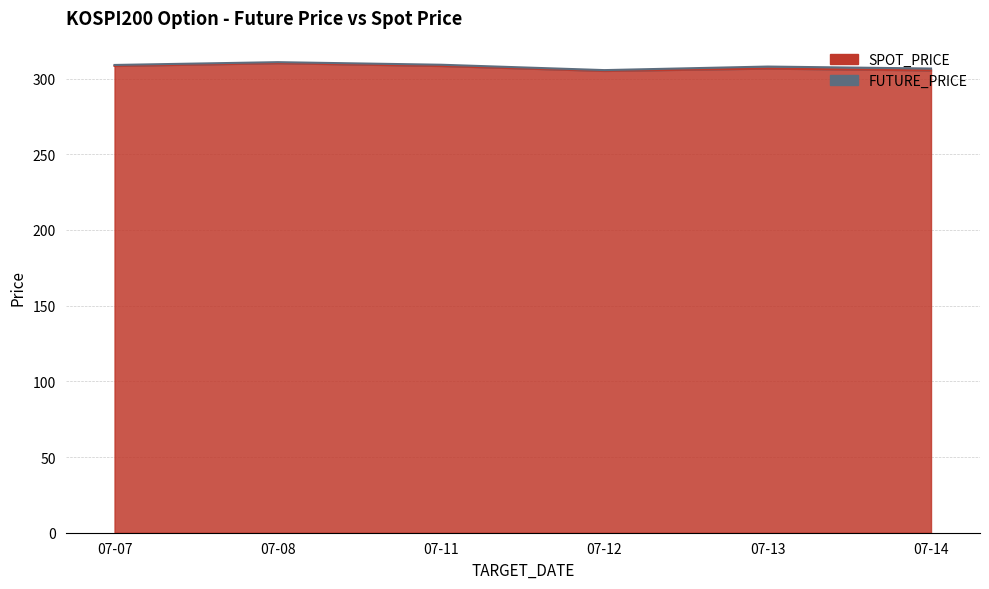

True or false: FUTURE_PRICE and SPOT_PRICE intersect in this chart.

False